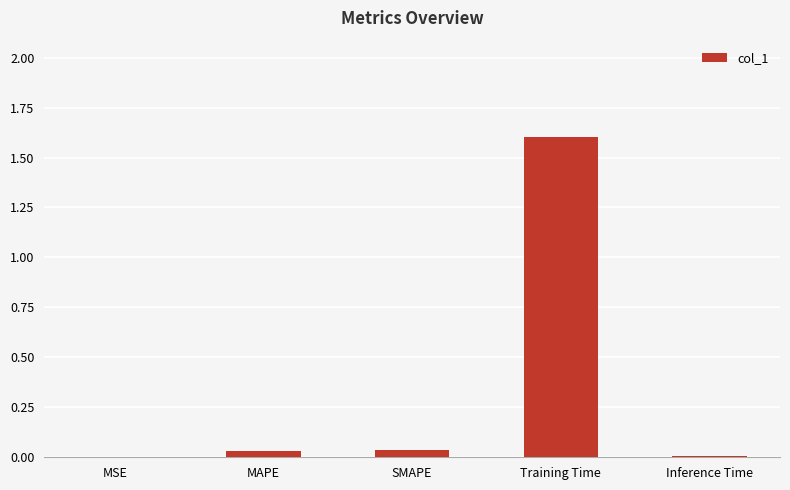

Is it true that the value at MAPE is 0.0?

True